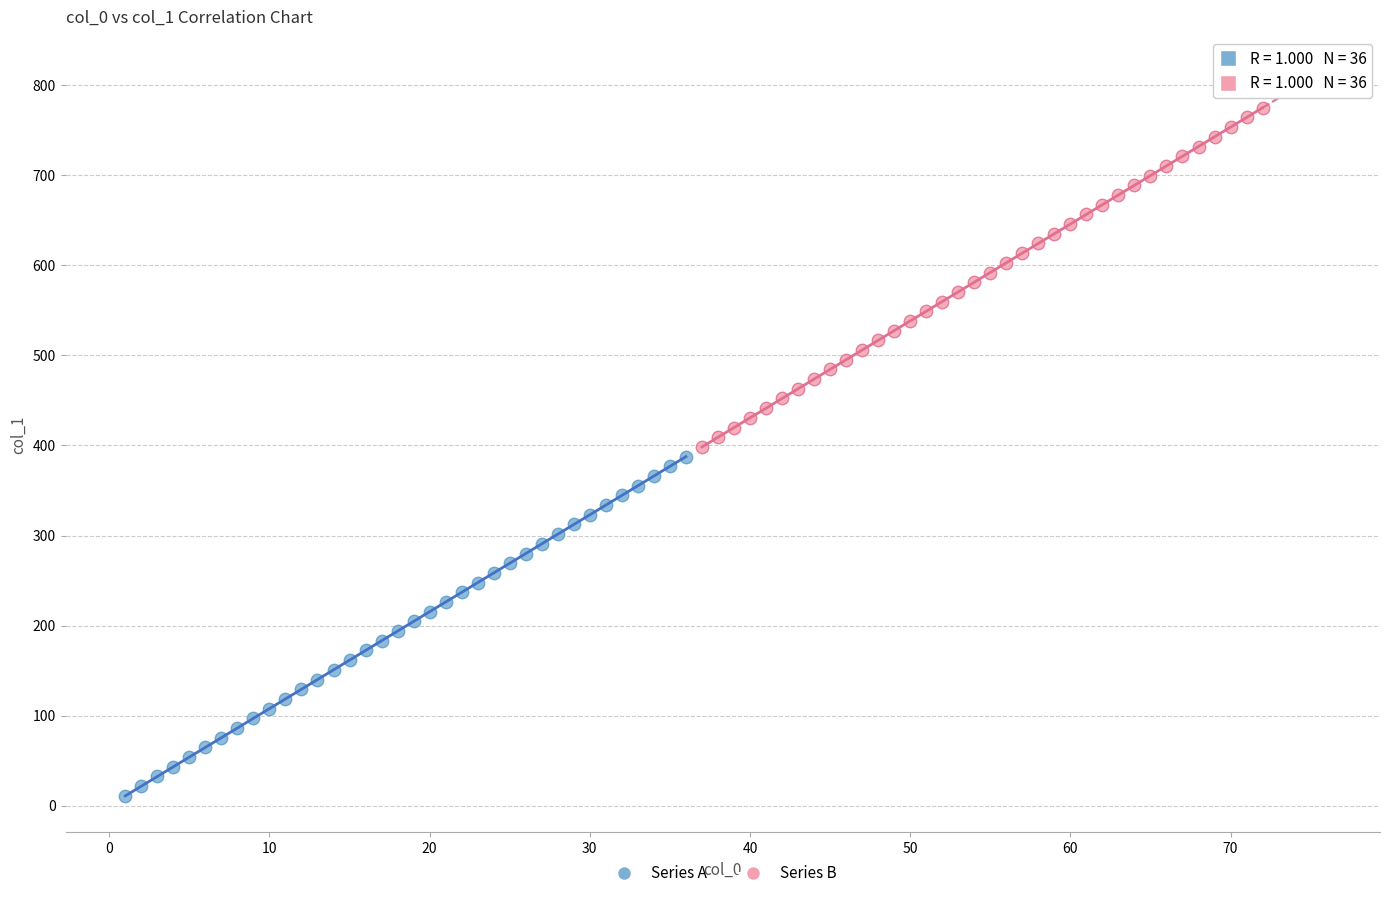

Which series reaches the maximum Y coordinate?

Series B